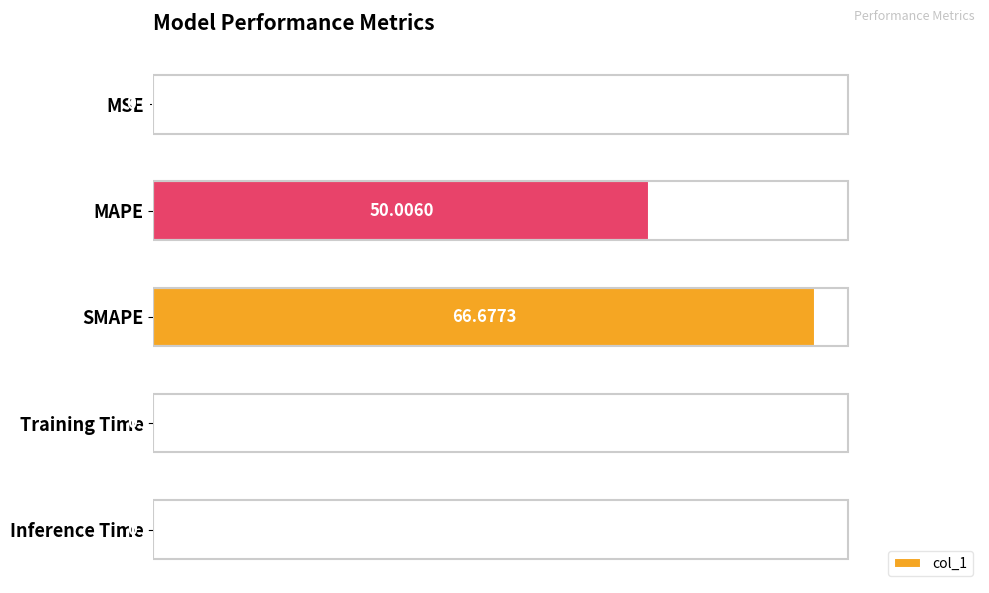

How many distinct data groups are displayed?

1